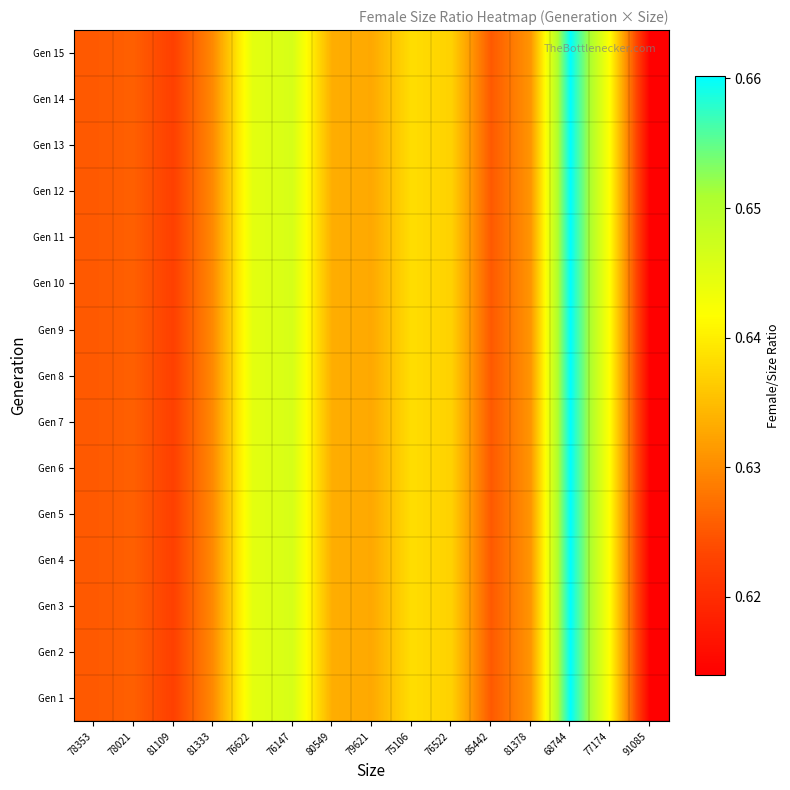

What is the total value across all series at 80549?

9.5